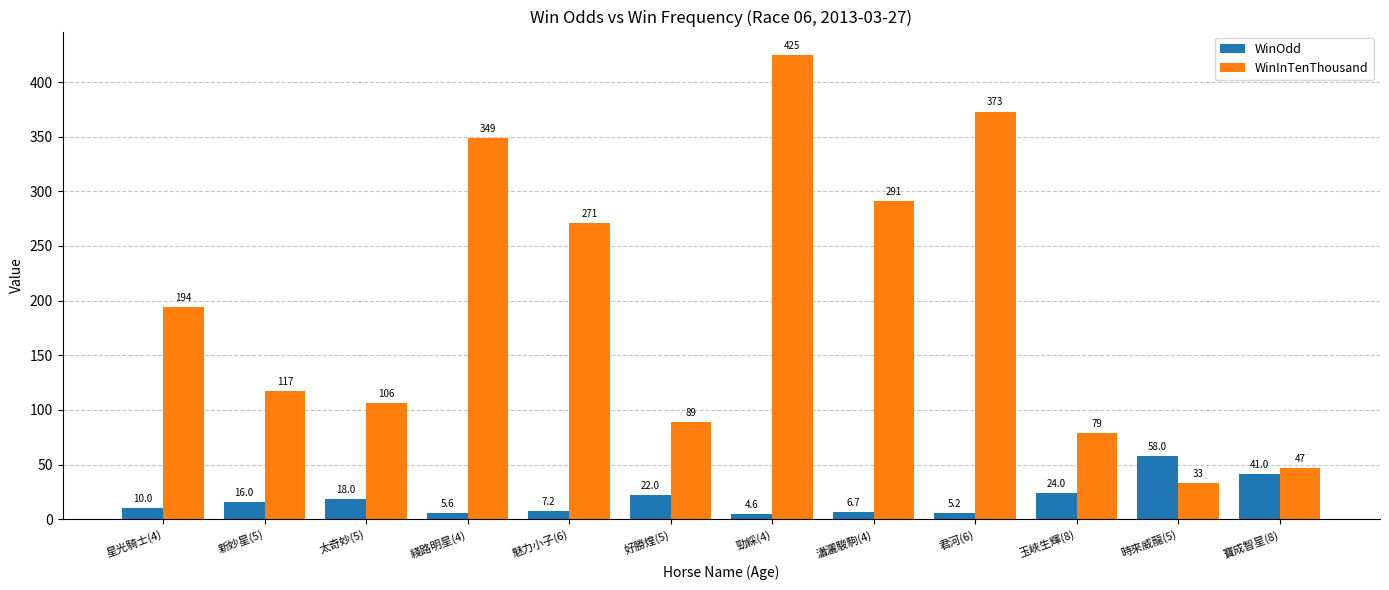

Rank the series at 魅力小子(6) from lowest to highest value.

WinOdd, WinInTenThousand